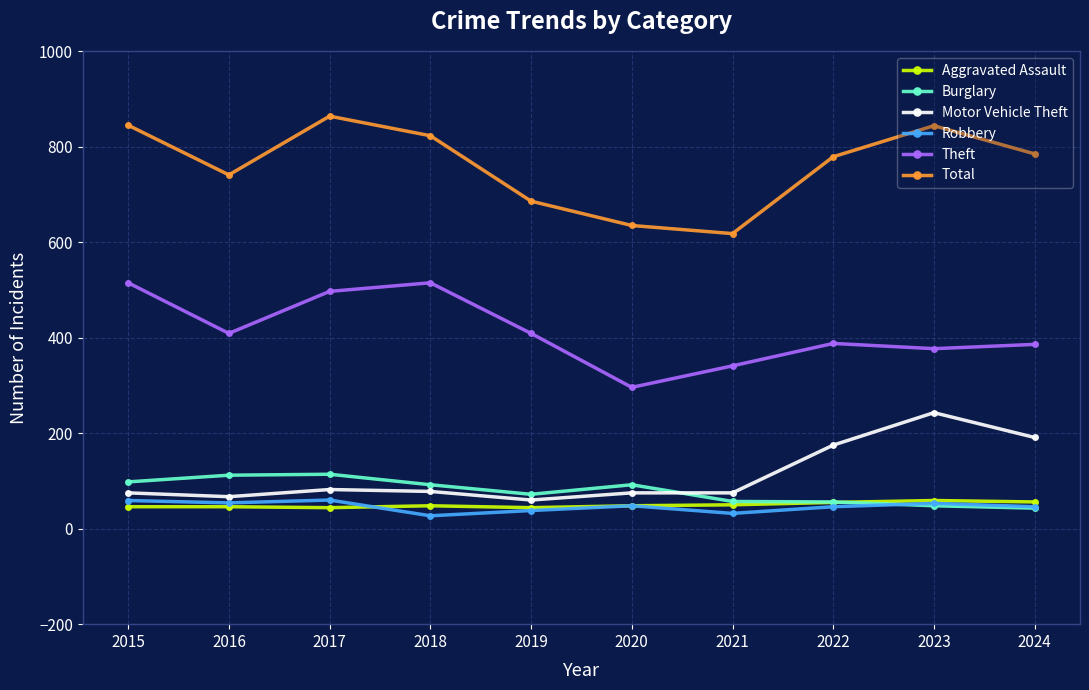

What is the difference between the maximum and minimum values in the Robbery series?

33